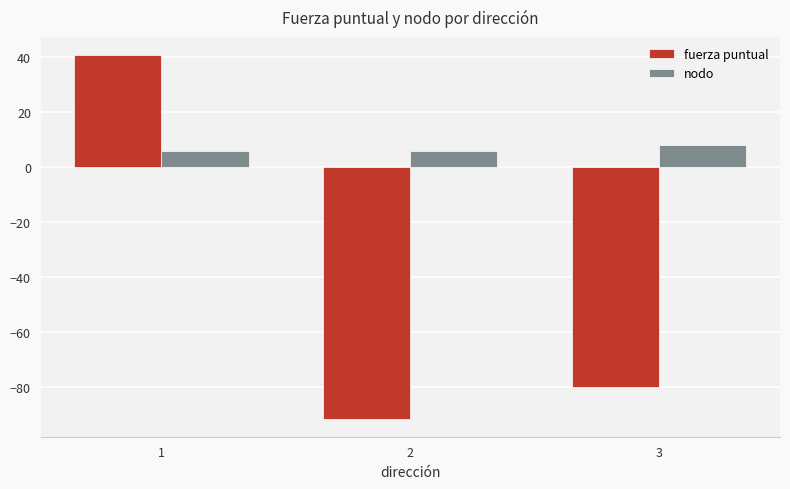

Rank the series by their average value, from lowest to highest.

fuerza puntual, nodo